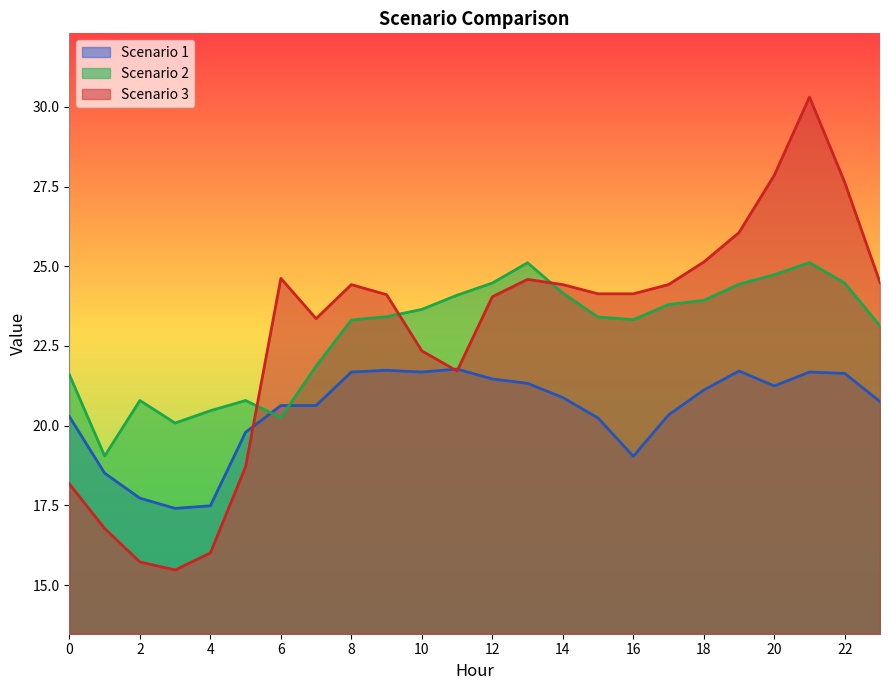

At how many categories does at least one series exceed 16?

24